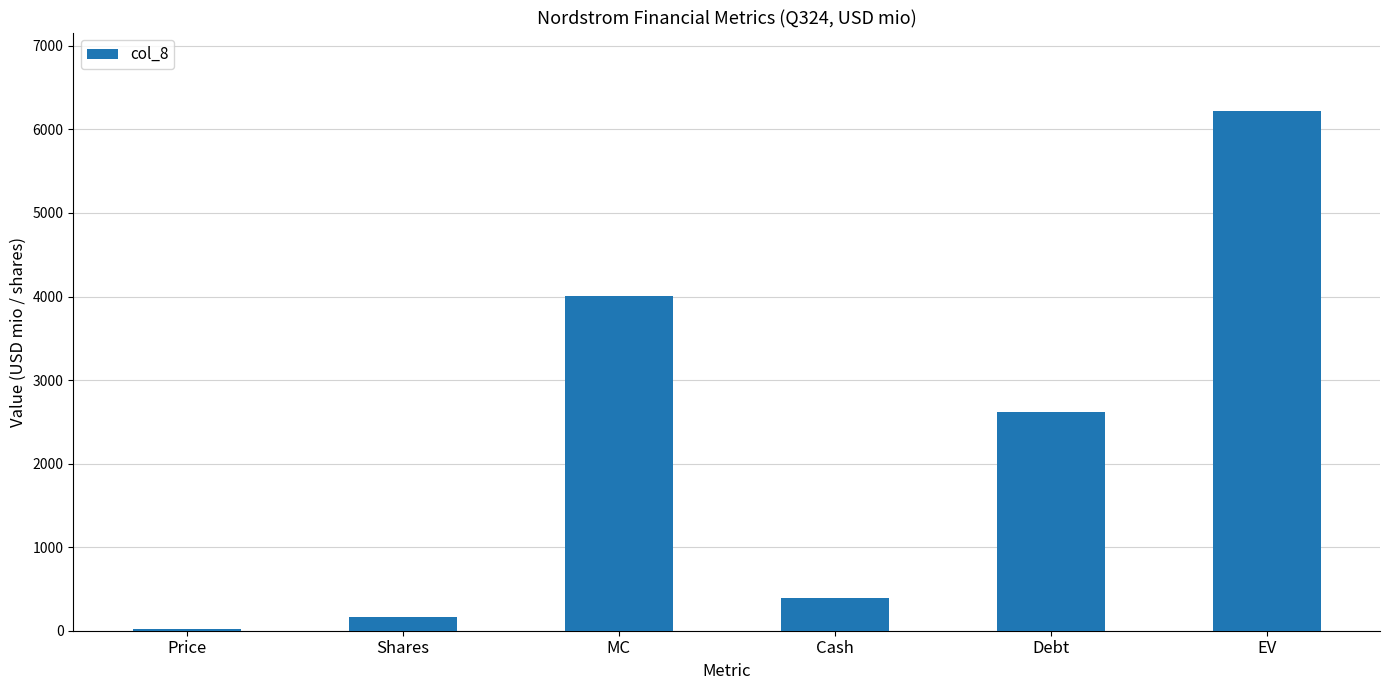

List the labels in order of value, largest first.

EV, MC, Debt, Cash, Shares, Price